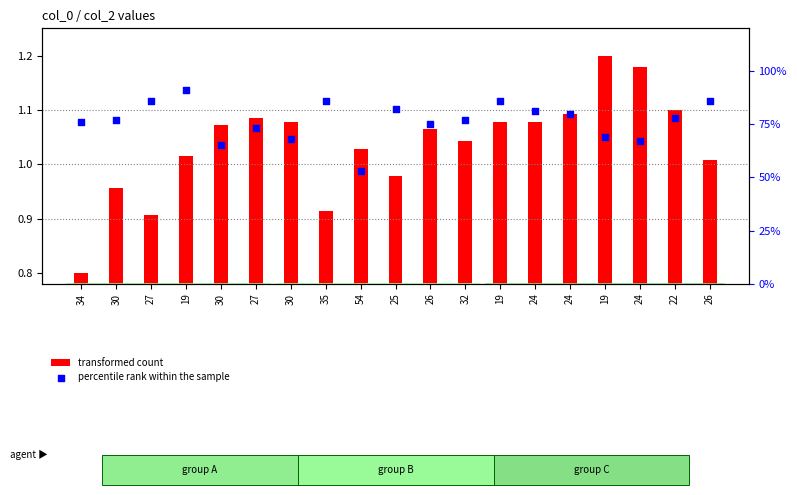

Which series reaches the minimum Y coordinate?

transformed count